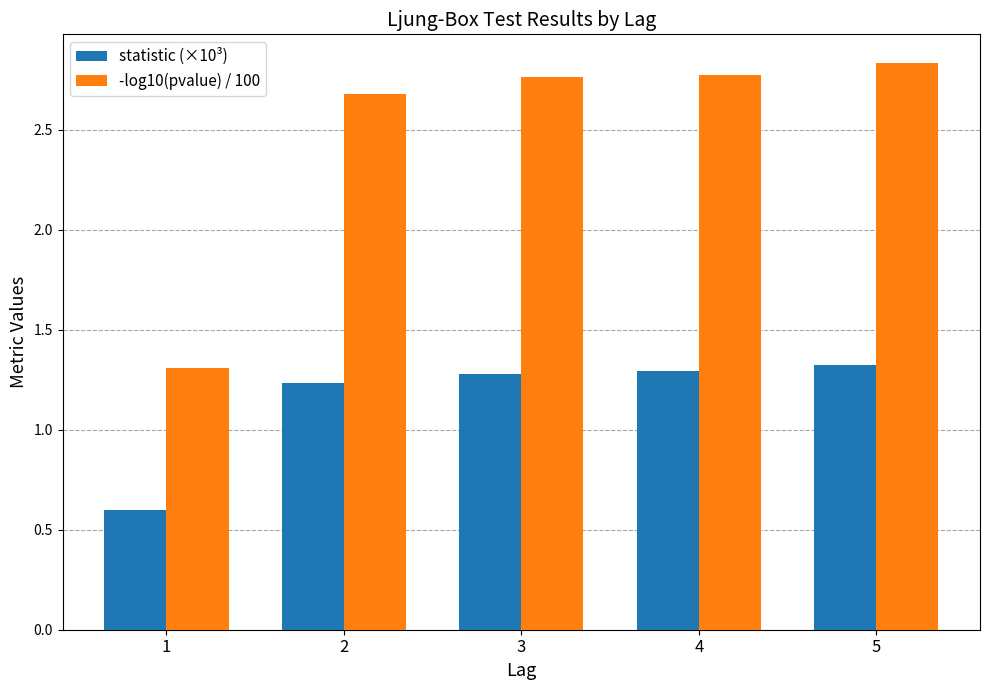

At which category does the chart reach its peak across all series?

5